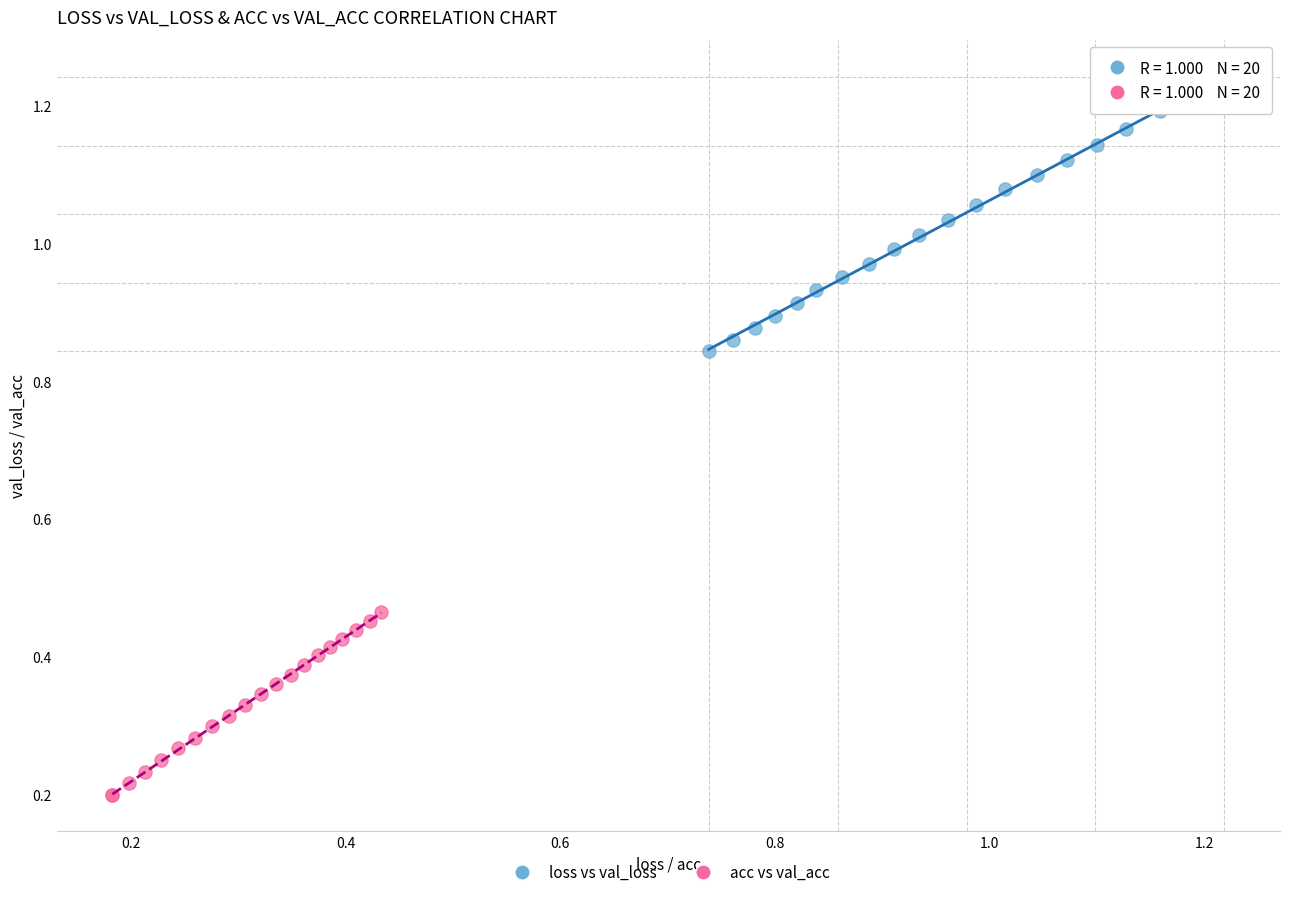

Which series has the largest Y range (max minus min)?

loss vs val_loss